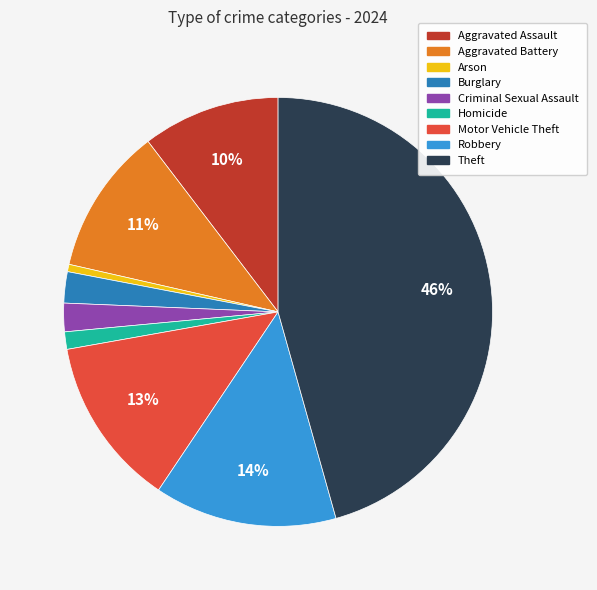

To the nearest percent, what is the difference between the largest and smallest slice percentages?

45%